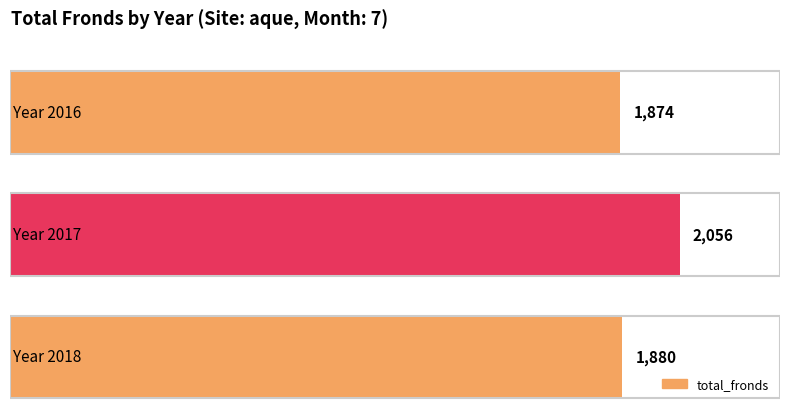

Does the chart contain any negative values?

No